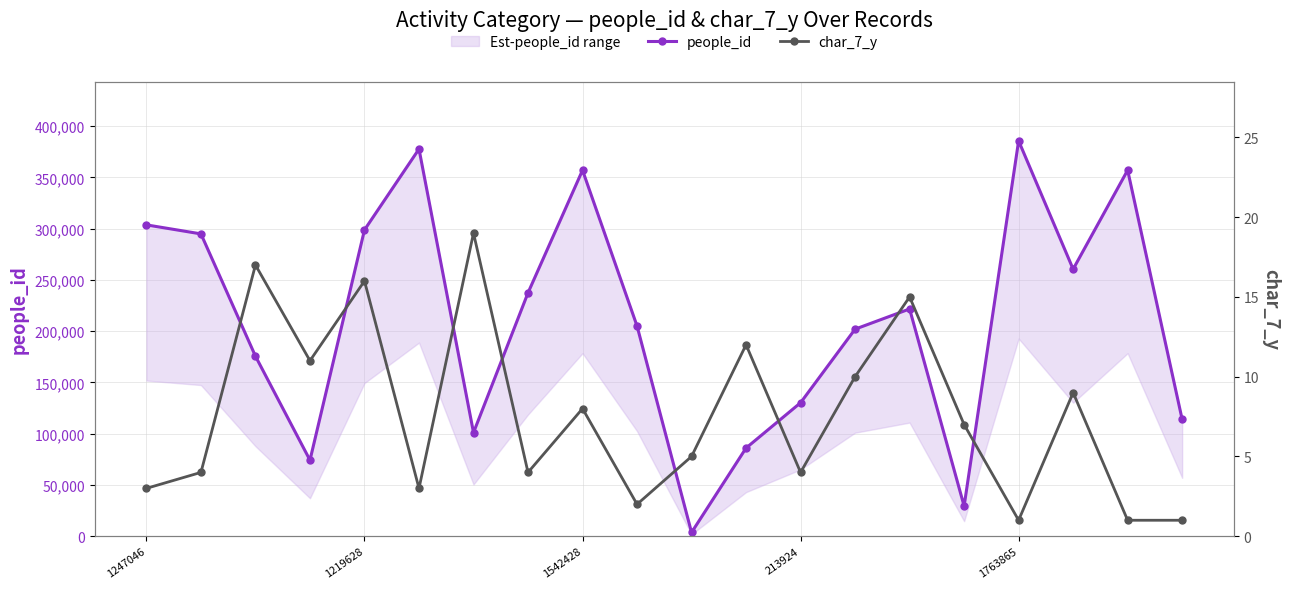

The people_id series shows 303721 at 1247046. True or false?

True